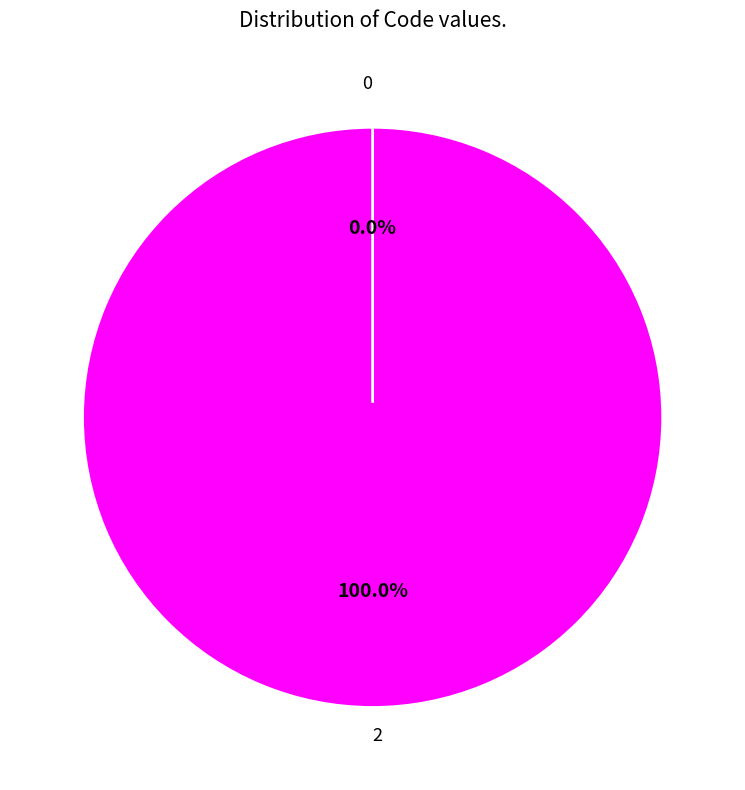

Rank the categories by value from lowest to highest.

0, 2